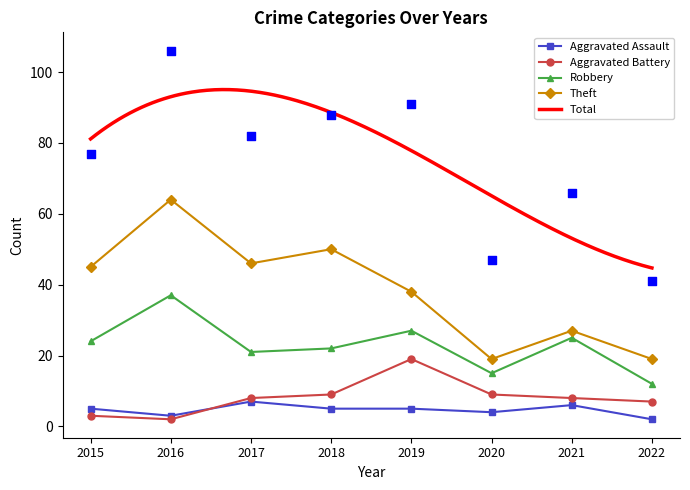

What is the total value across all series at 2019?

180